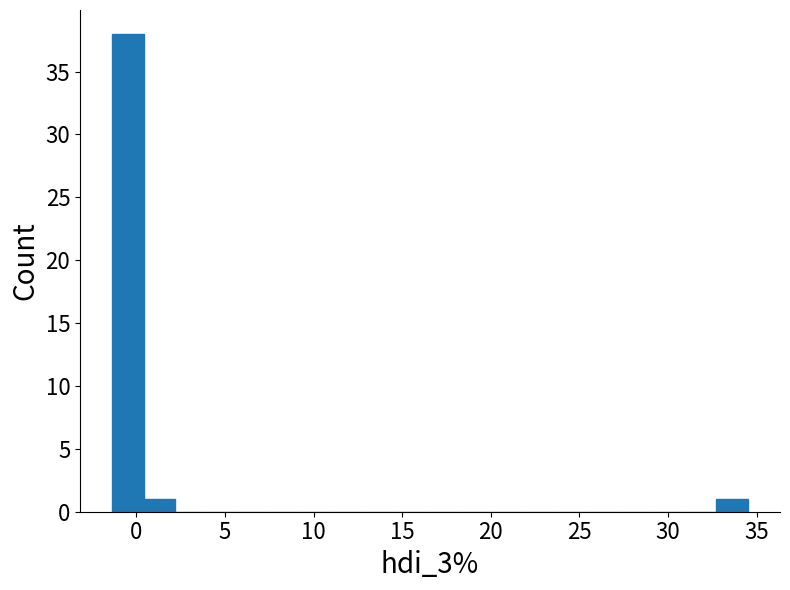

Read against the x-axis, roughly where is the centre of the tallest bar?

-0.5